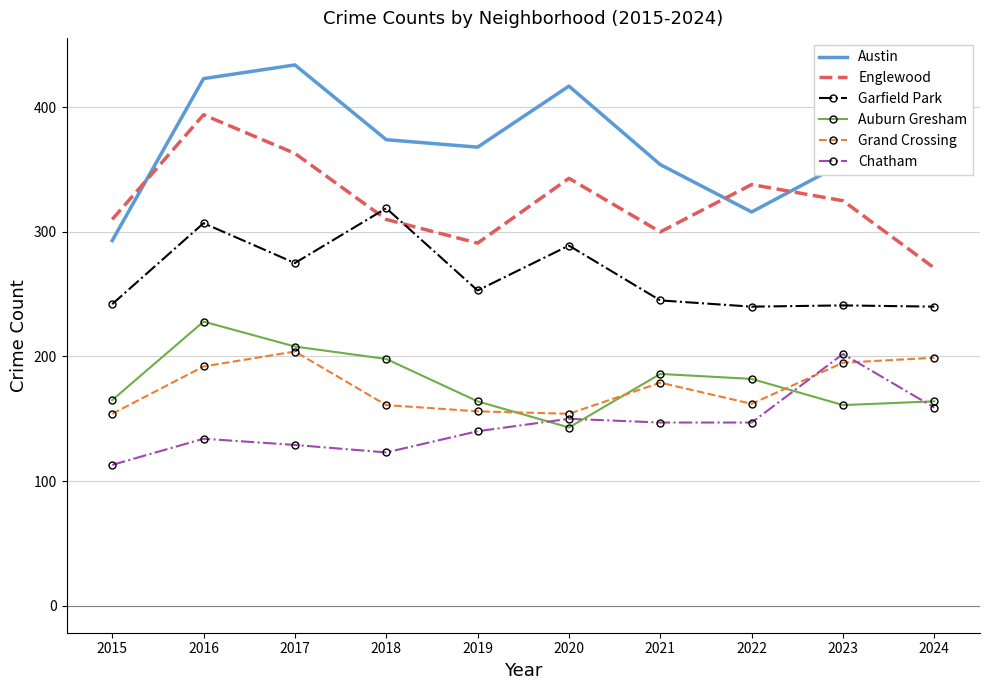

What is the difference between the highest and lowest values at 2015?

197